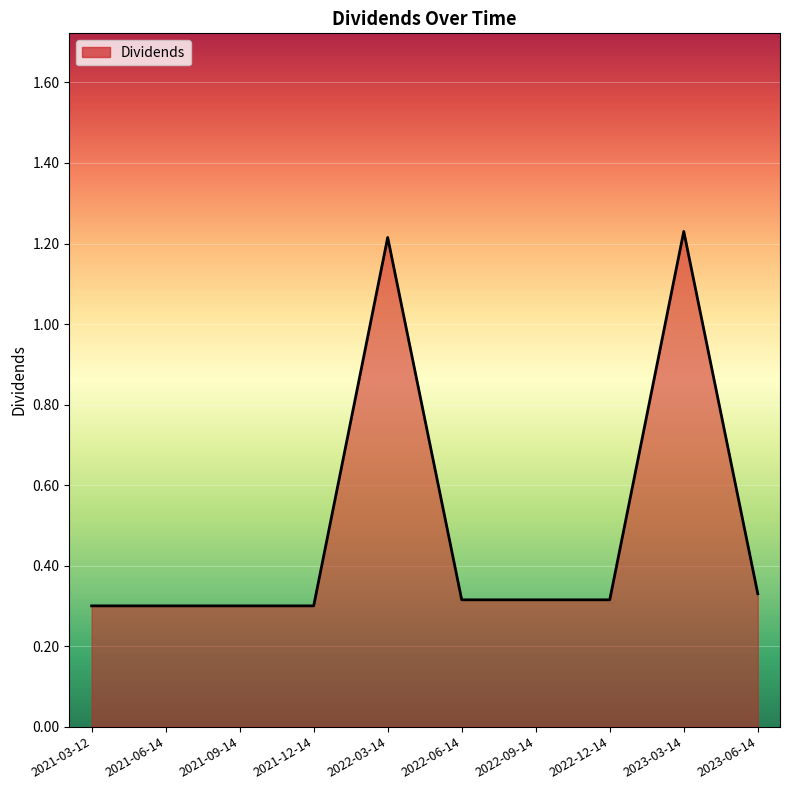

What is the difference between the maximum and minimum values?

0.9